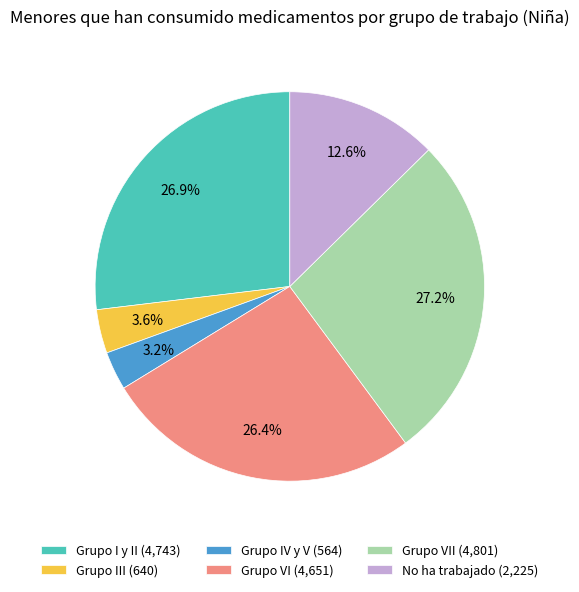

What percentage is NOT represented by Grupo III (640)?

96.4%